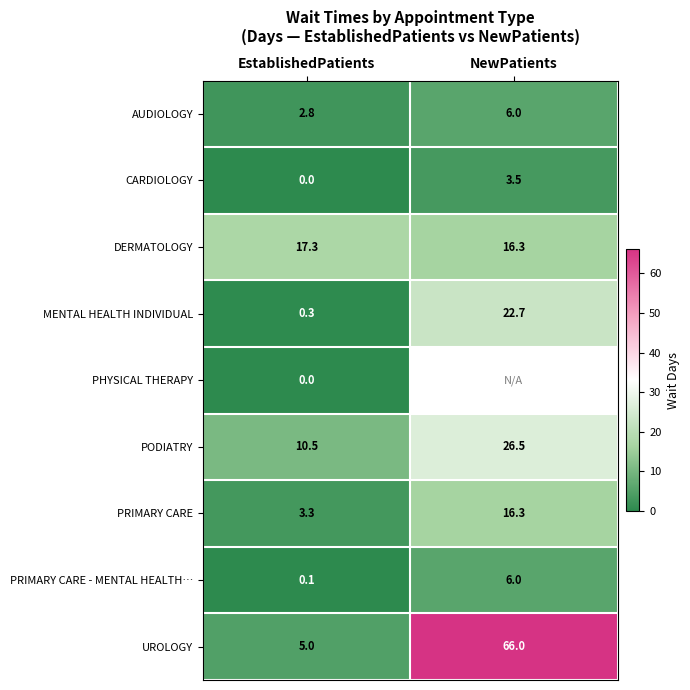

What is the highest value of the PODIATRY series?

26.5